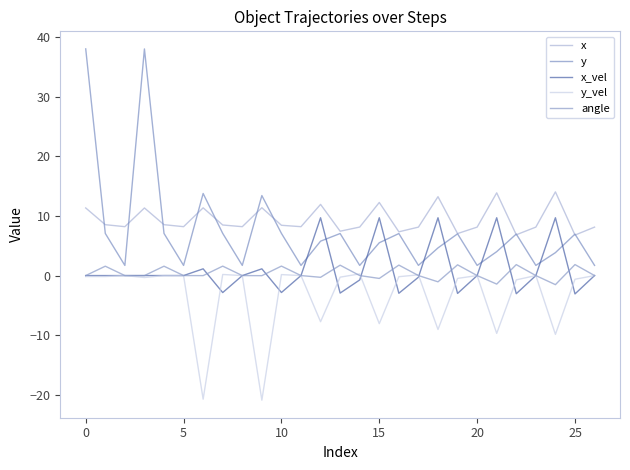

At how many categories does at least one series exceed 33?

2